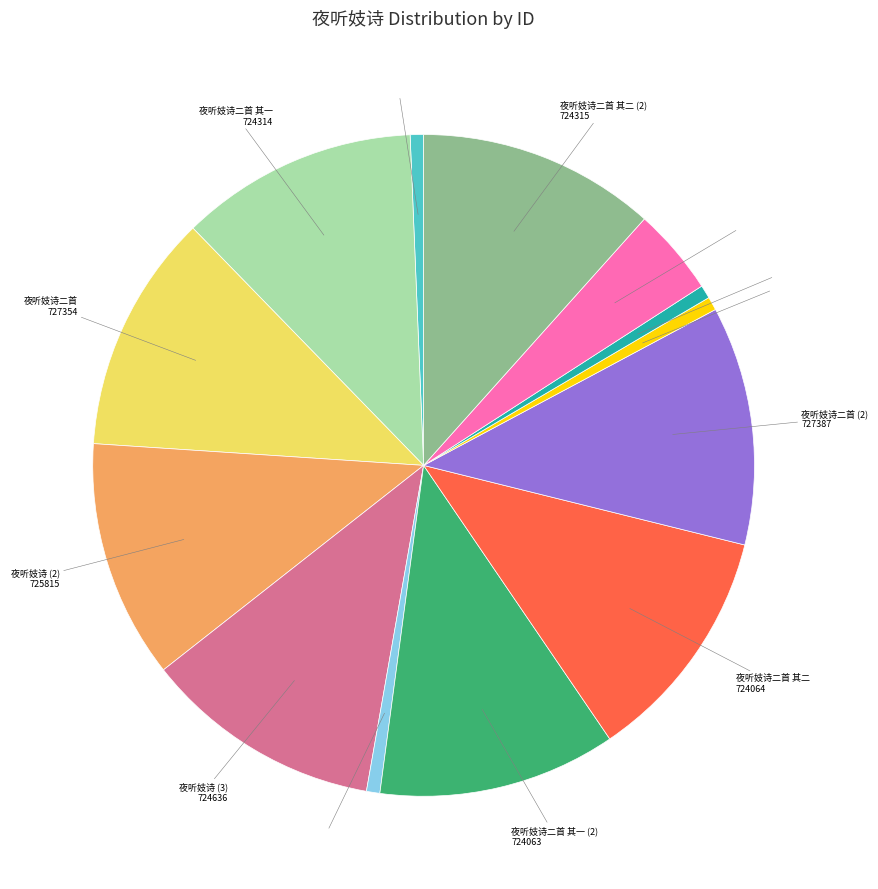

Is the sum of 夜听妓诗·琼闺钏响闻 and 夜听妓诗 greater than half?

No